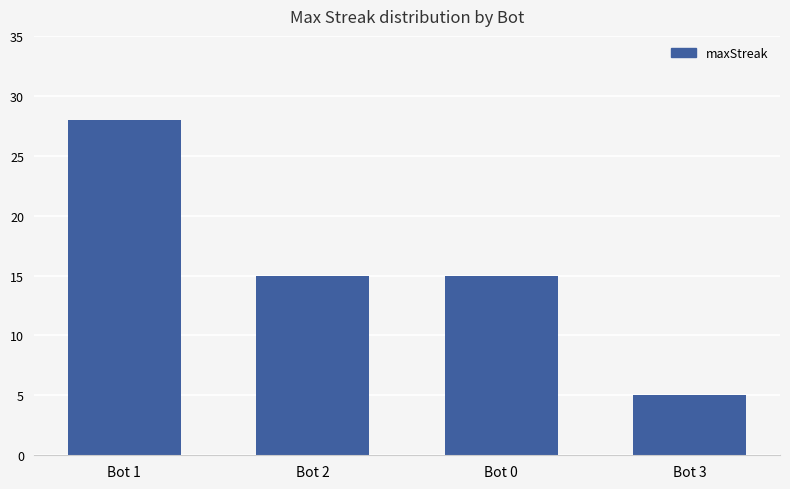

What is the difference between the maximum and second lowest values?

13